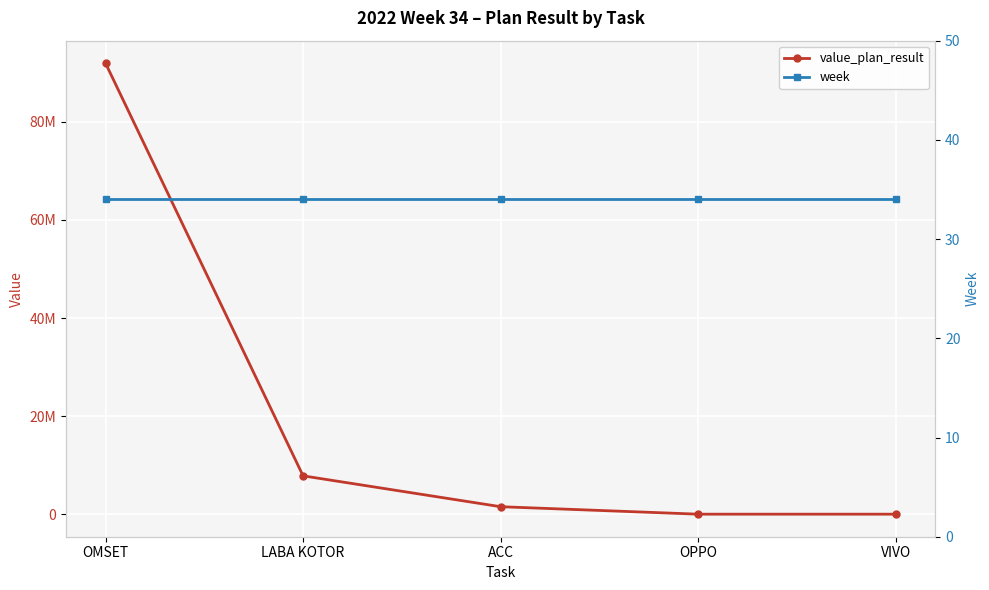

What position from the left is OPPO?

4